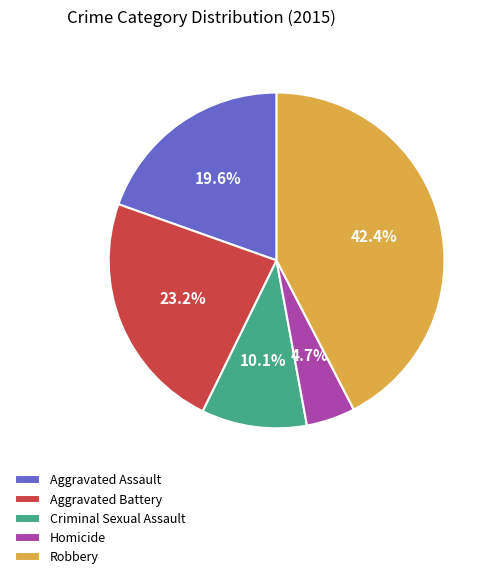

To the nearest percent, what is the difference between the Homicide and Criminal Sexual Assault slice percentages?

5%